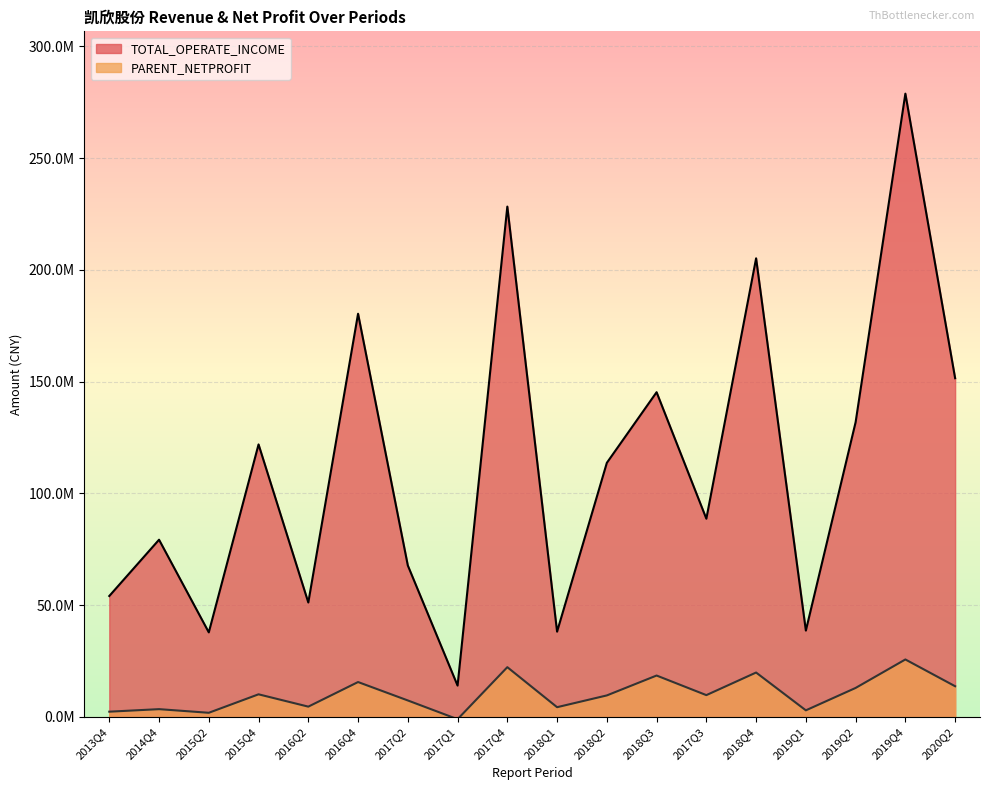

What are all the series names shown in the legend?

TOTAL_OPERATE_INCOME, PARENT_NETPROFIT